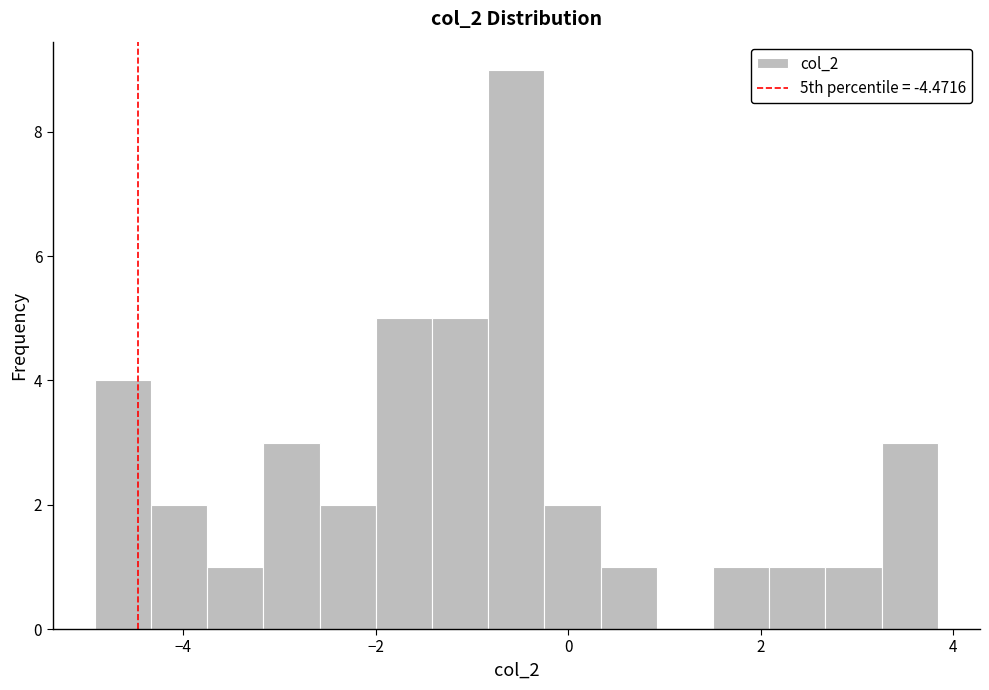

Around what value on the x-axis is the tallest bar? Give the approximate position of its centre, as read against the axis.

-0.6